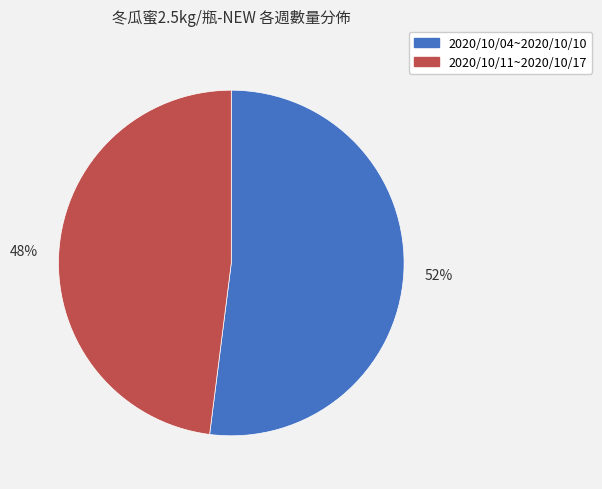

To the nearest percent, what is the difference between the largest and smallest slice percentages?

4%